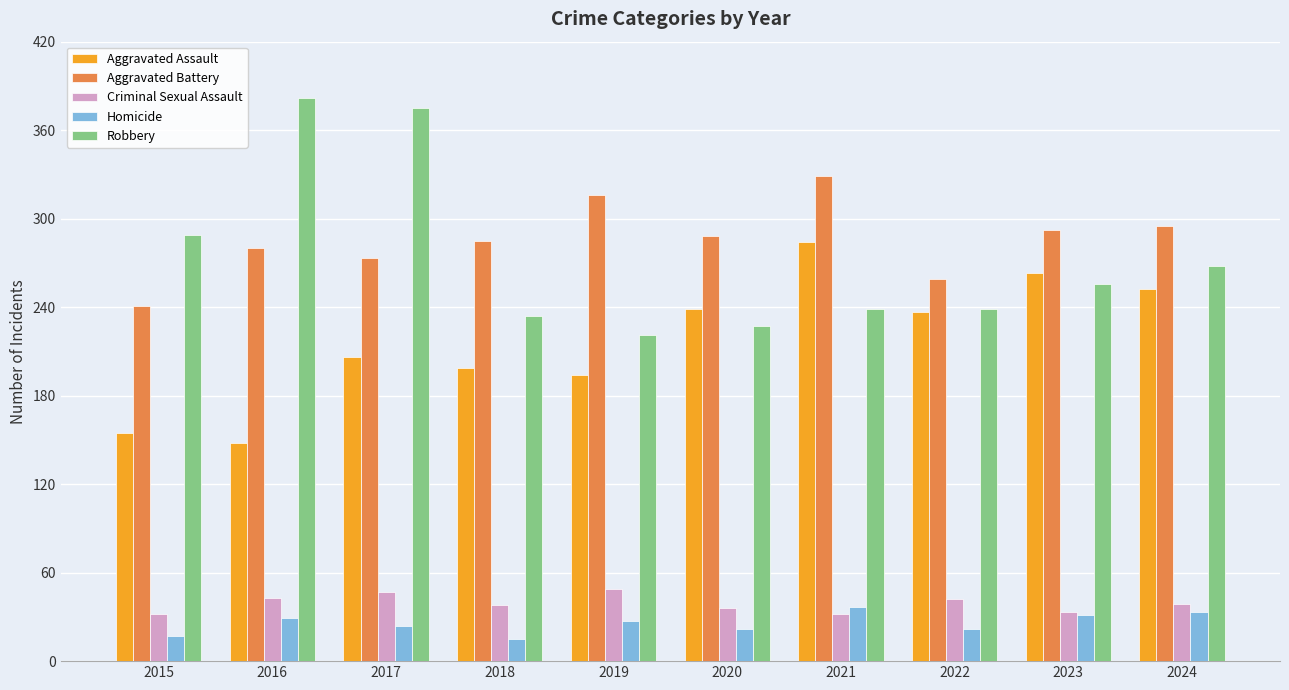

What is the sum of all Homicide values?

257